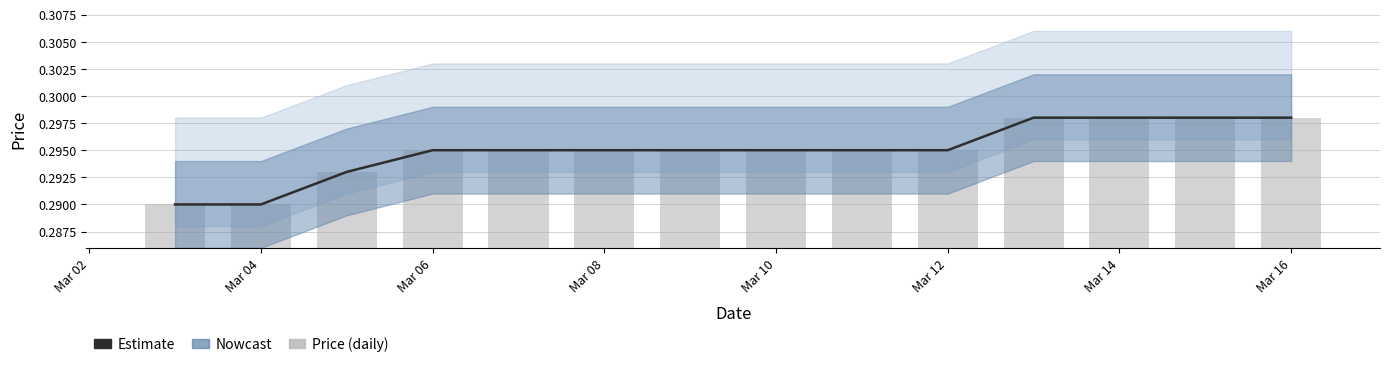

How many Estimate values are between 0 and 1?

14